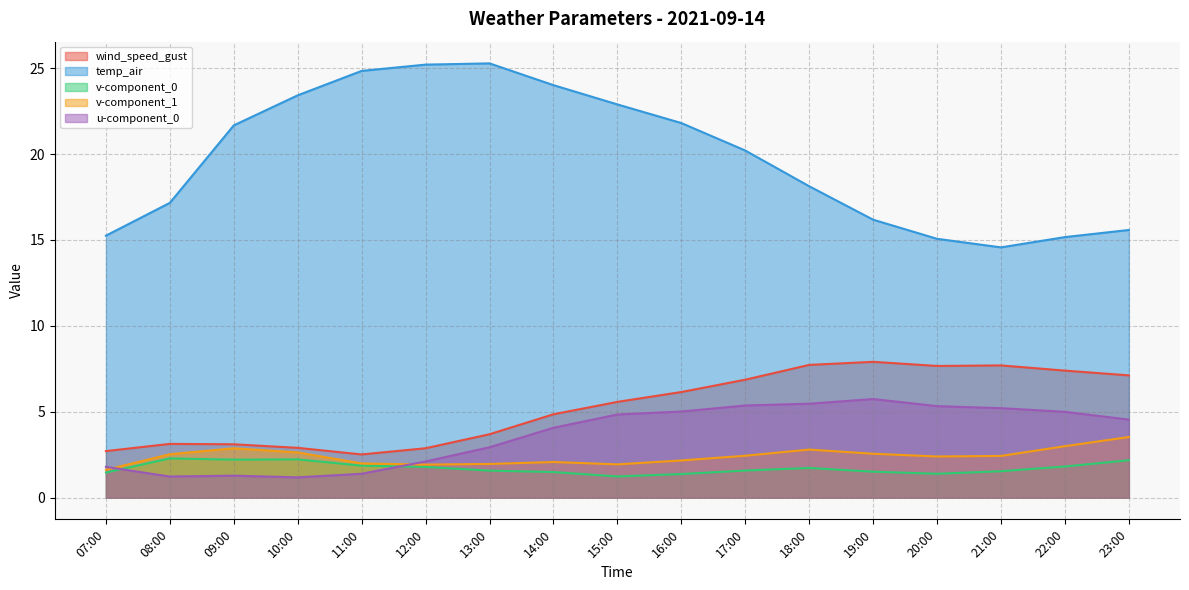

How many values in the v-component_1 series exceed 2?

12